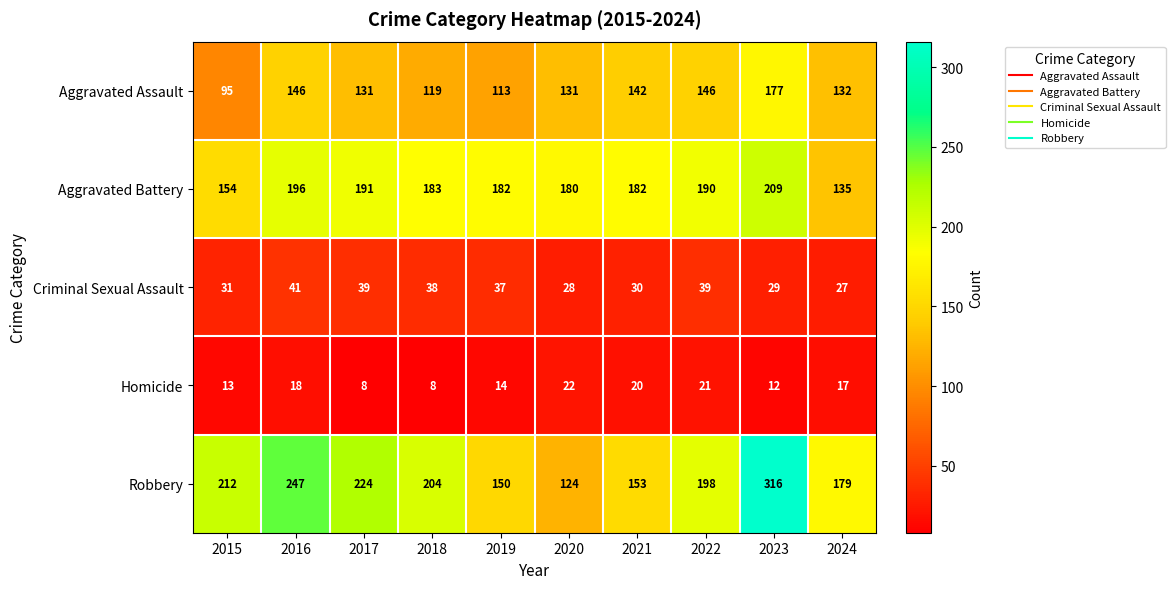

What is the minimum value shown in the chart?

8